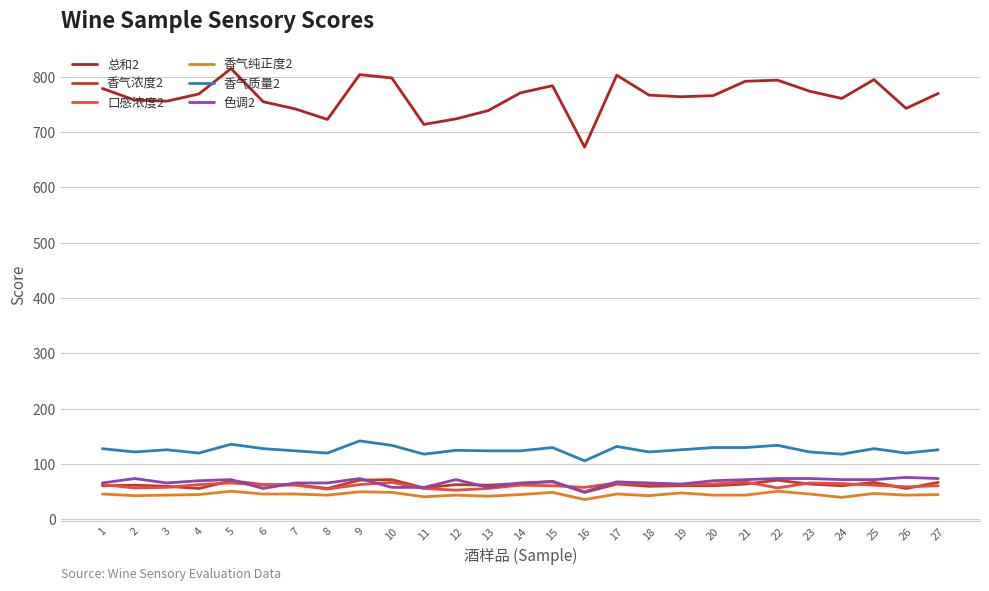

What is the spread (max minus min) of values at 25?

748